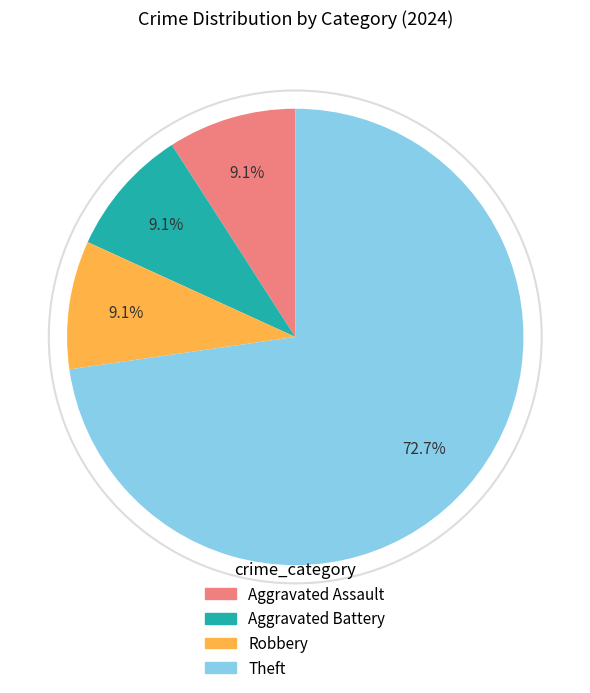

How much of the chart is everything except Robbery?

90.9%